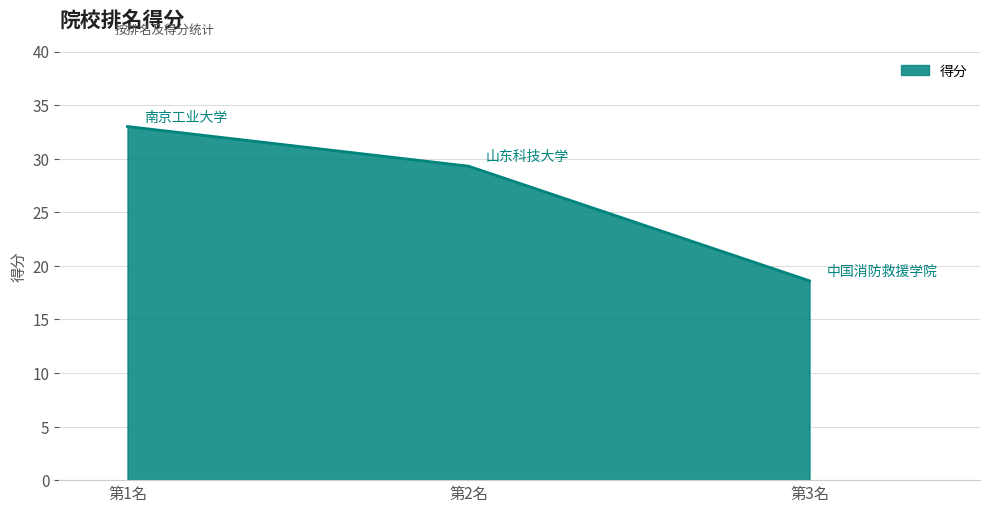

What is the change in value from 第1名 to 第3名?

-14.4